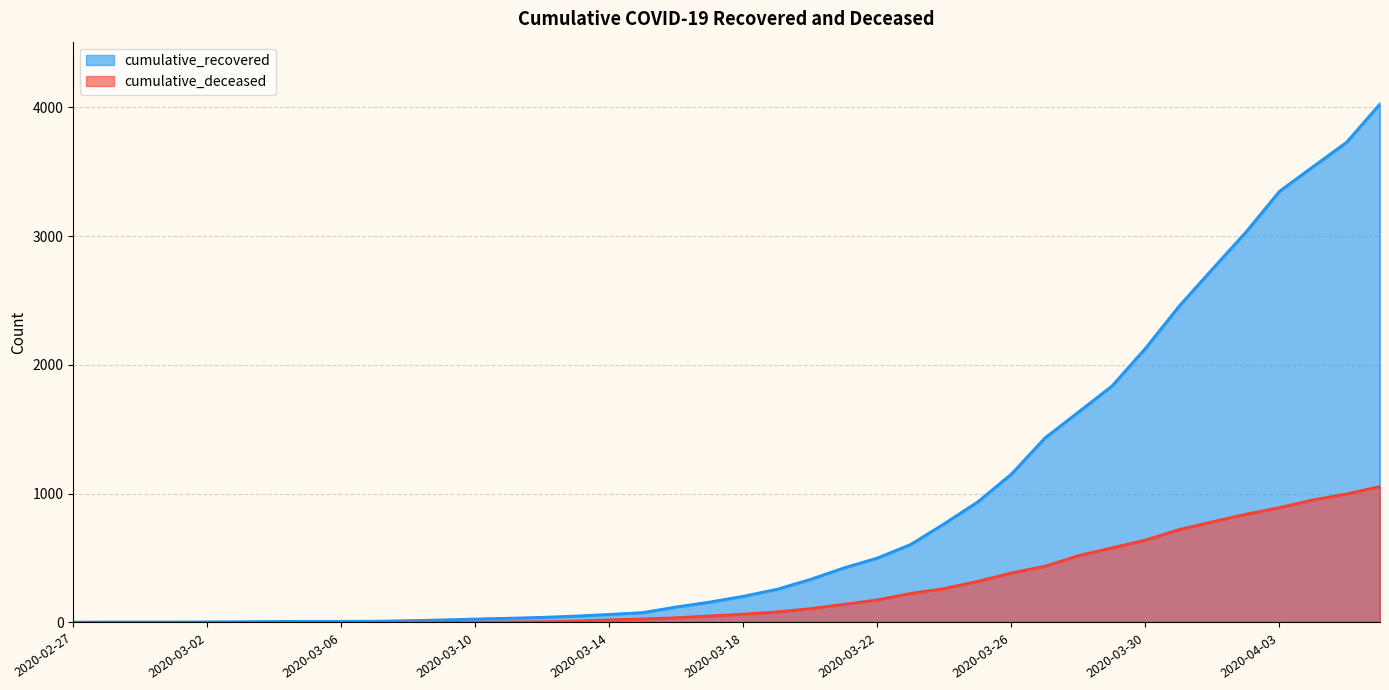

What value does the cumulative_deceased series have at 2020-03-13?

11